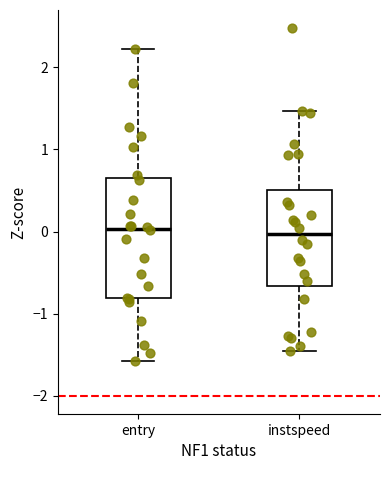

Reading left to right, read every box against the y-axis: the position of its median line, the range the box covers, and the ends of its whiskers. The values are not printed on the chart, so give them approximately, as read against the axis.

entry: median 0.0, box -0.8 to 0.6, whiskers -1.6 to 2.2
instspeed: median 0.0, box -0.7 to 0.5, whiskers -1.5 to 1.5